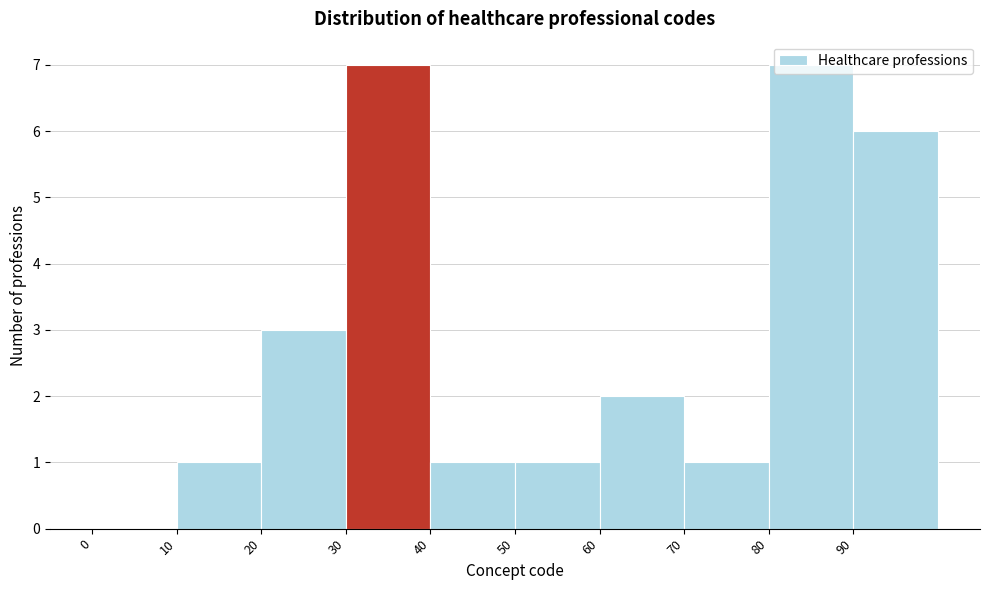

Reading left to right, transcribe this chart: for each bar, give the range it covers on the x-axis and its height. The values are not printed on the chart, so give them approximately, as read against the axis.

0 to 10: 0
10 to 20: 1
20 to 30: 3
30 to 40: 7
40 to 50: 1
50 to 60: 1
60 to 70: 2
70 to 80: 1
80 to 90: 7
90 to 100: 6